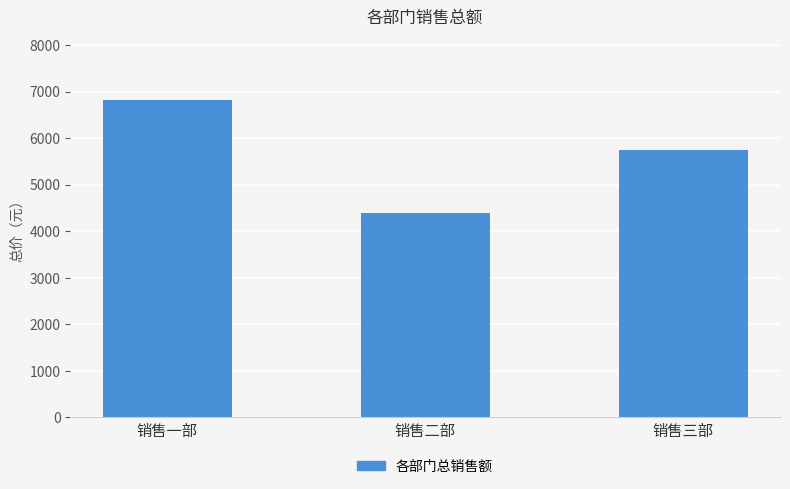

The value at 销售一部 is 6818.8. True or false?

True